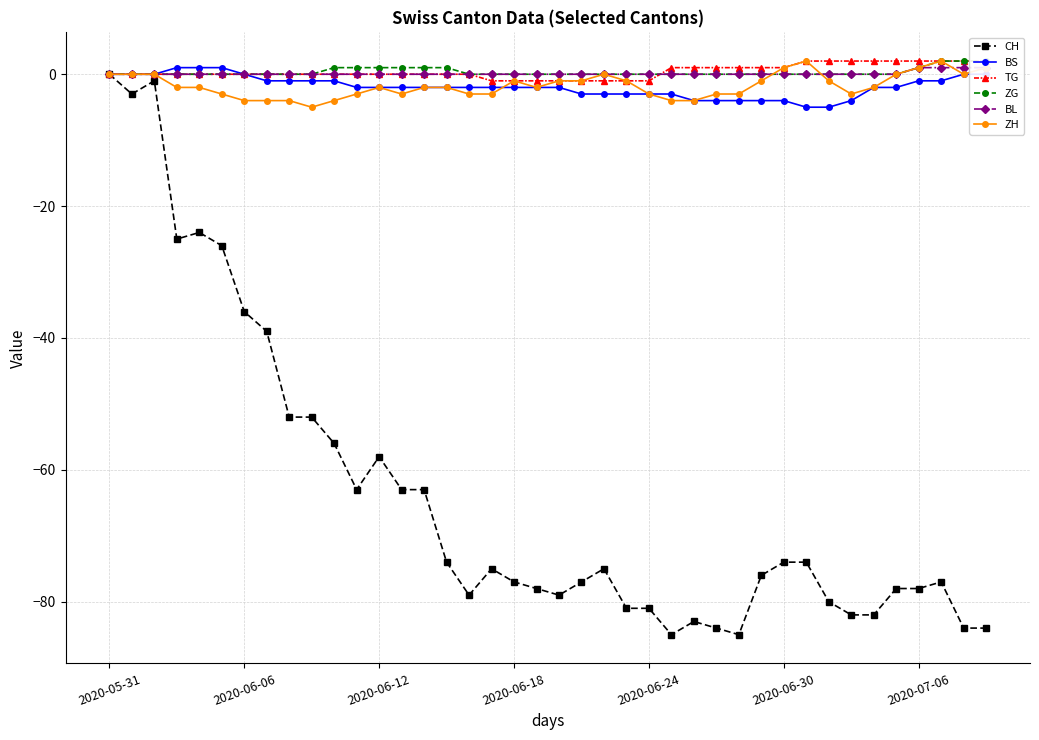

Does the chart have visible grid lines?

Yes